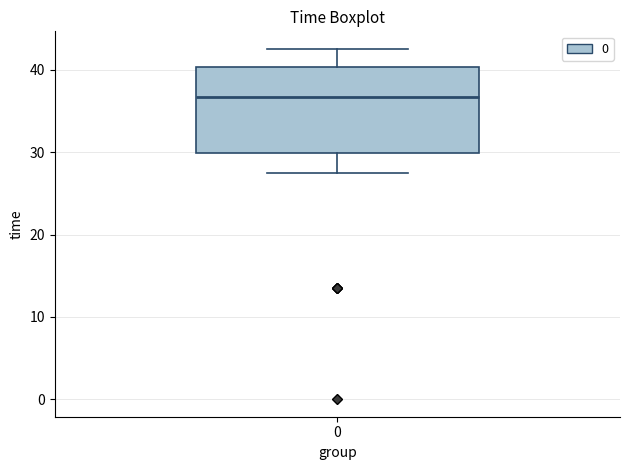

Where does the upper whisker of the box at x = 0 end on the y-axis? The values are not printed on the chart, so give them approximately, as read against the axis.

43